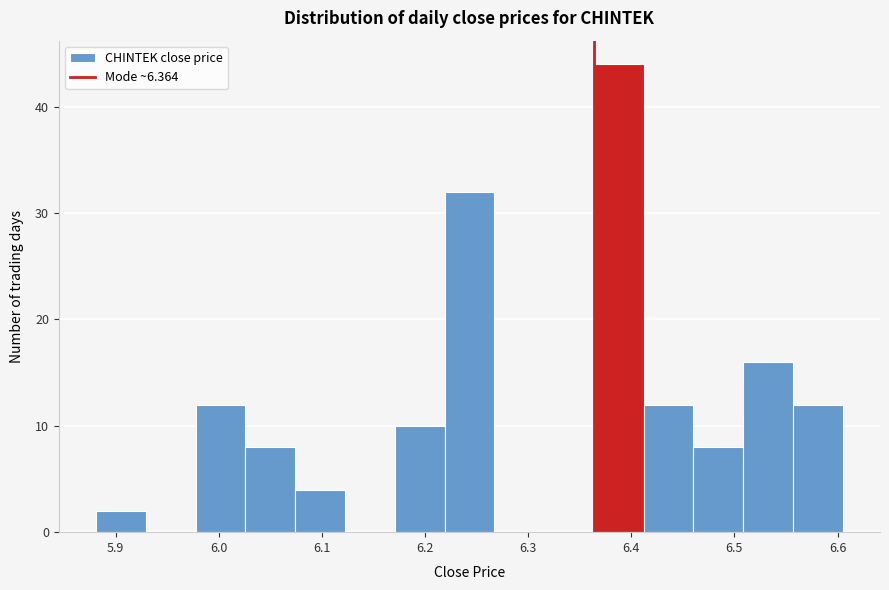

Reading left to right, transcribe this chart: for each bar, give the range it covers on the x-axis and its height. Neither the bar edges nor the heights are printed on the chart, so give them approximately, as read against the axes.

5.88 to 5.93: 2
5.93 to 5.98: 0
5.98 to 6.03: 12
6.03 to 6.07: 8
6.07 to 6.12: 4
6.12 to 6.17: 0
6.17 to 6.22: 10
6.22 to 6.27: 32
6.27 to 6.32: 0
6.32 to 6.36: 0
6.36 to 6.41: 44
6.41 to 6.46: 12
6.46 to 6.51: 8
6.51 to 6.56: 16
6.56 to 6.61: 12